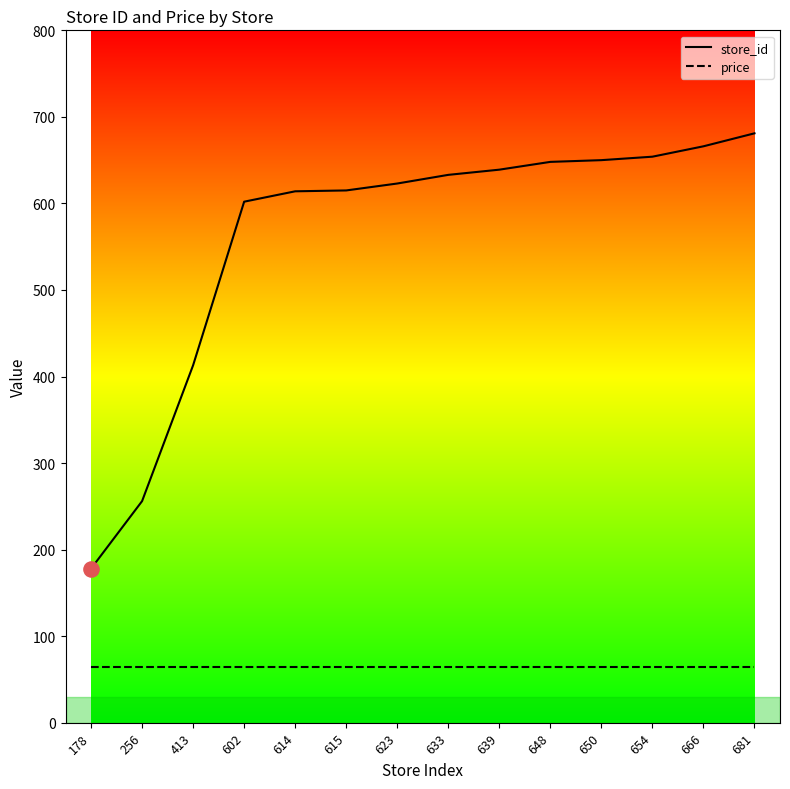

Is the value of price at 681 greater than the value of store_id at 413?

No